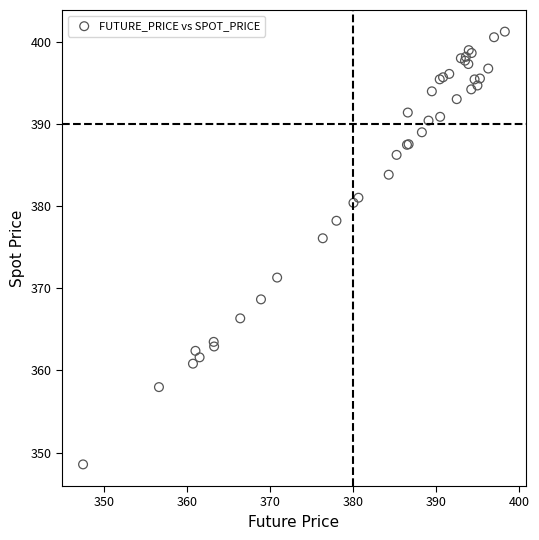

What Y value in the scatter plot is closest to 374?

376.1